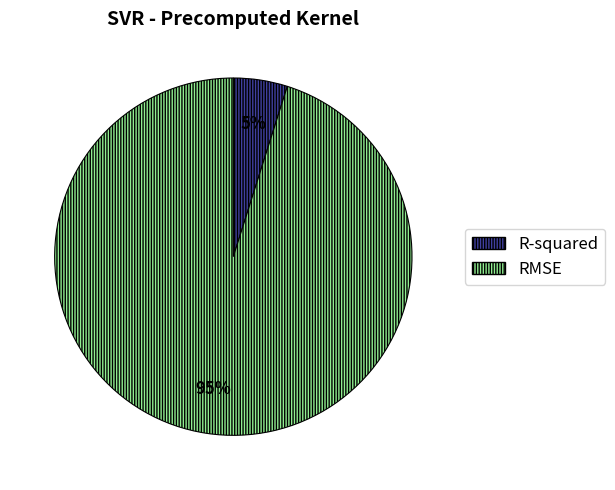

Count the number of slices in the pie.

2